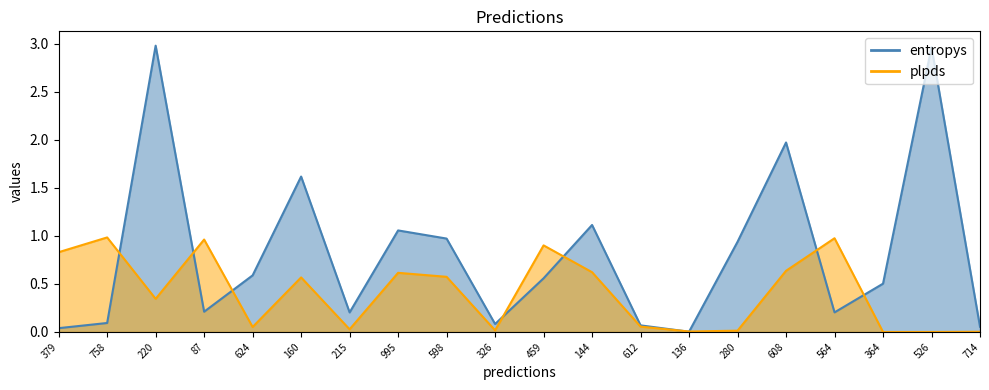

How many lines are shown in the chart?

2